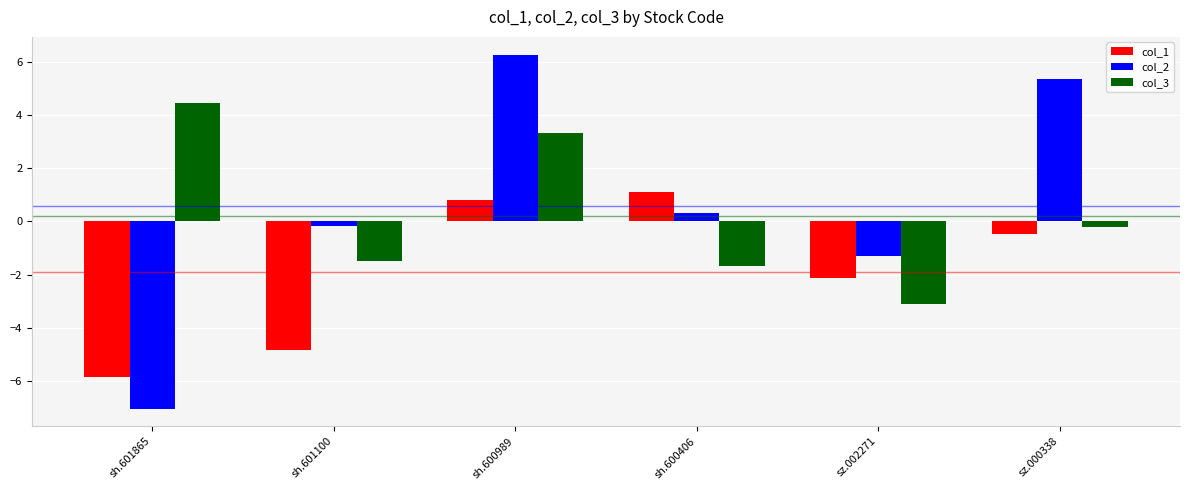

Reading left to right, extract all data points from this chart.

col_1: -5.8	-4.8	0.8	1.1	-2.1	-0.5
col_2: -7.0	-0.2	6.3	0.3	-1.3	5.3
col_3: 4.4	-1.5	3.3	-1.7	-3.1	-0.2